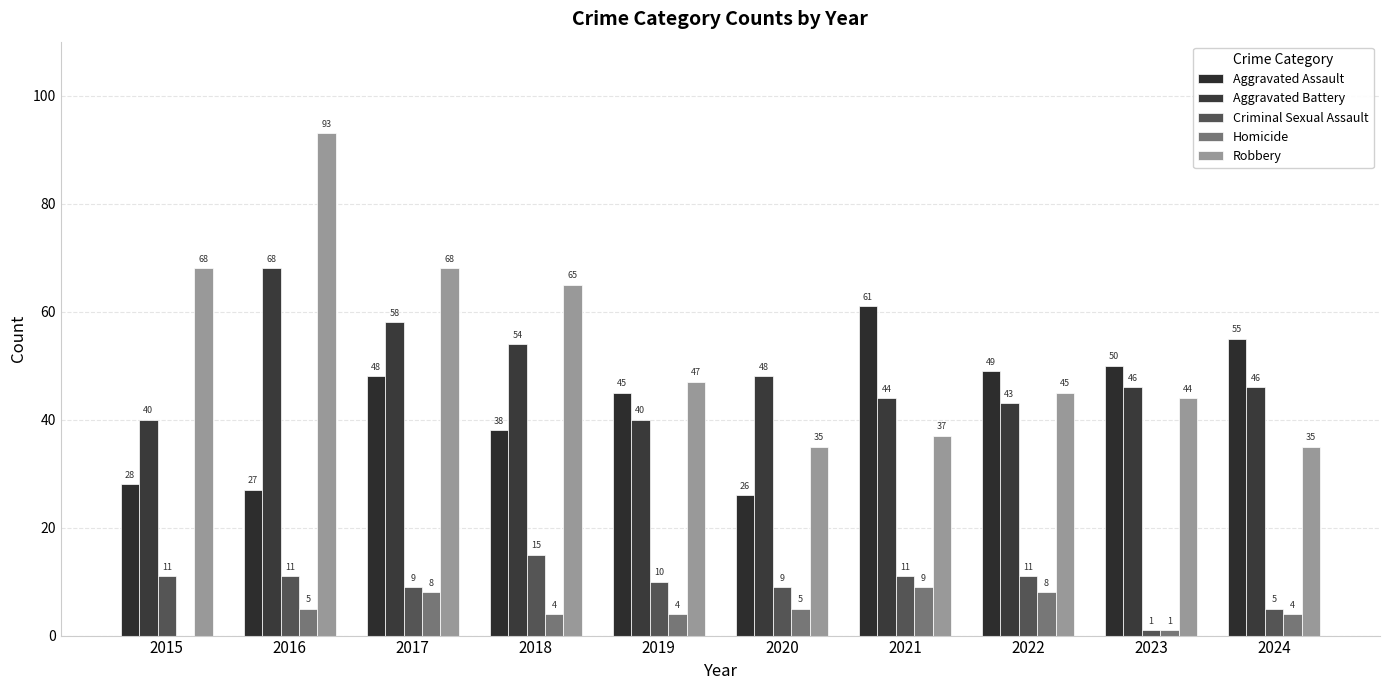

What is the spread (max minus min) of values at 2019?

43